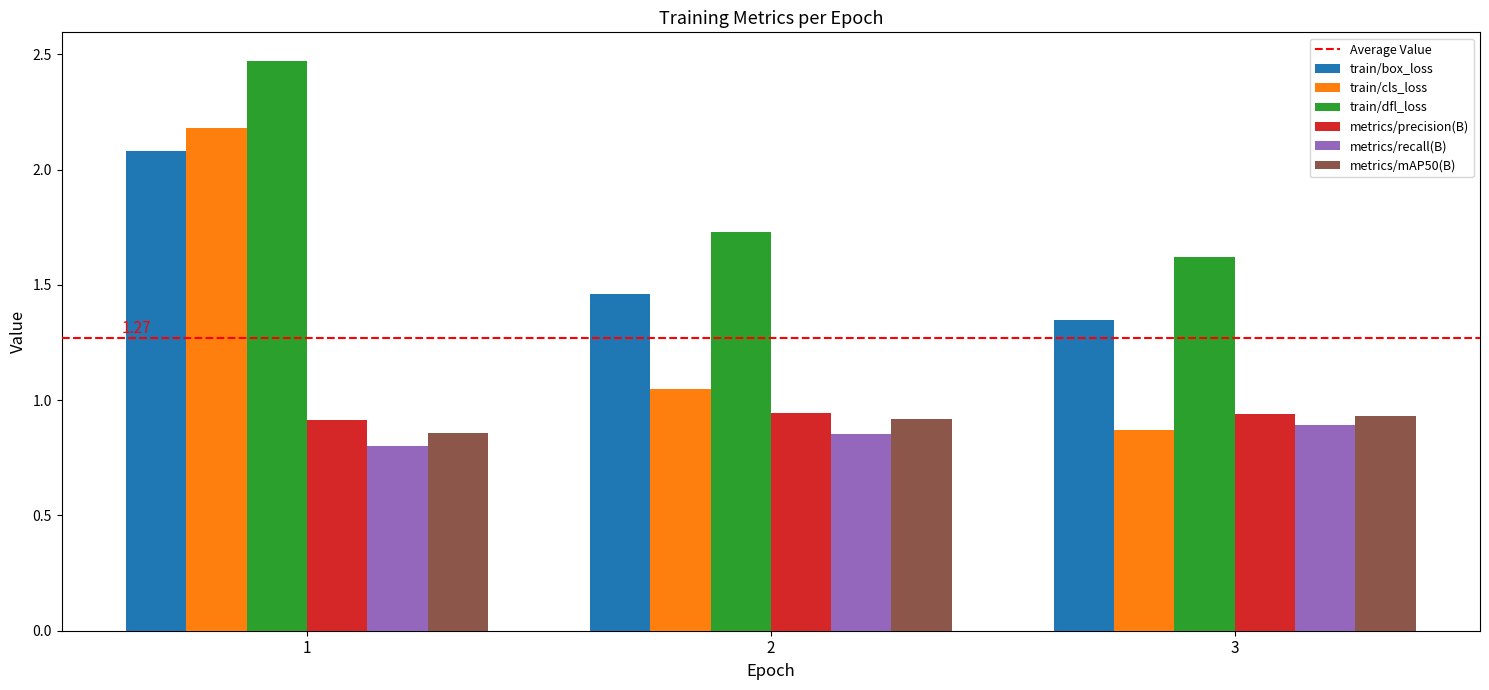

What is the total value across all series at 1?

9.3